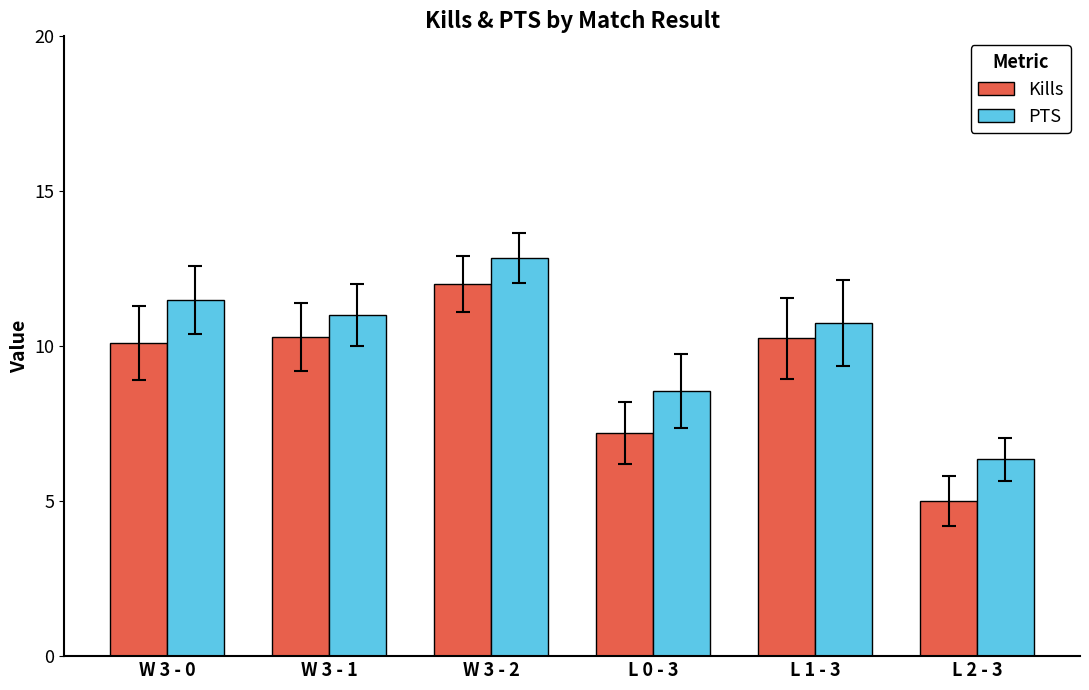

At how many categories does at least one series exceed 6?

6